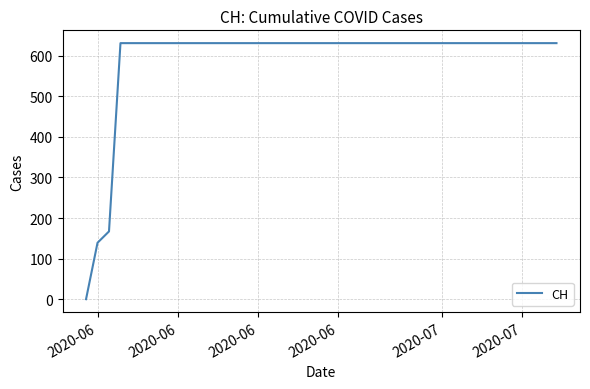

What is the greatest value displayed?

631